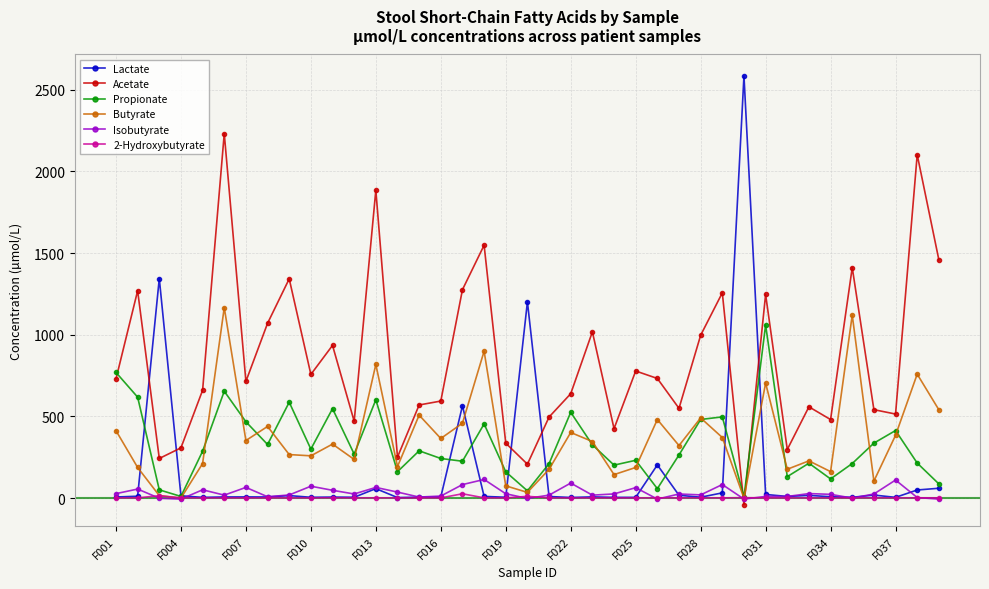

Which series has the largest range (max minus min)?

Lactate